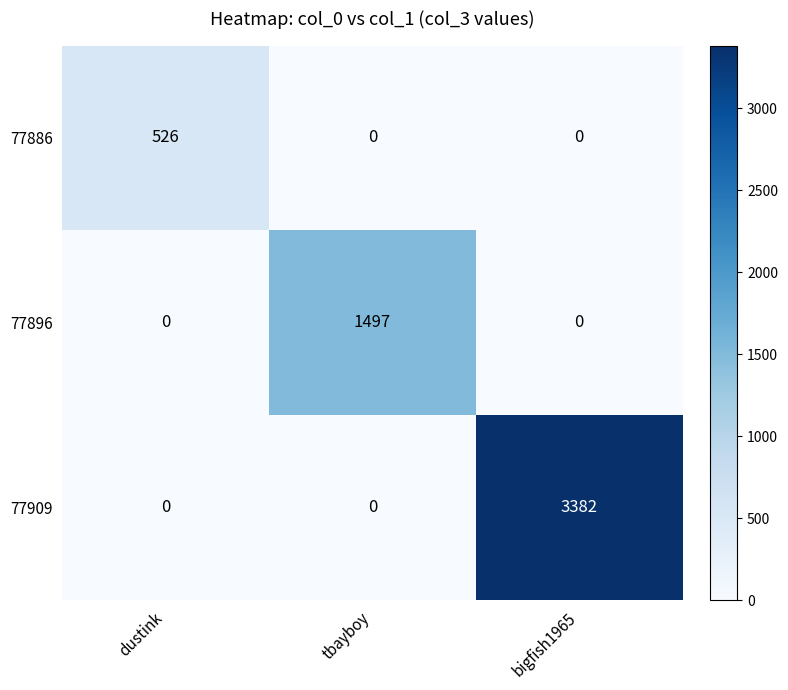

How many 77909 values are between 0 and 3382?

3